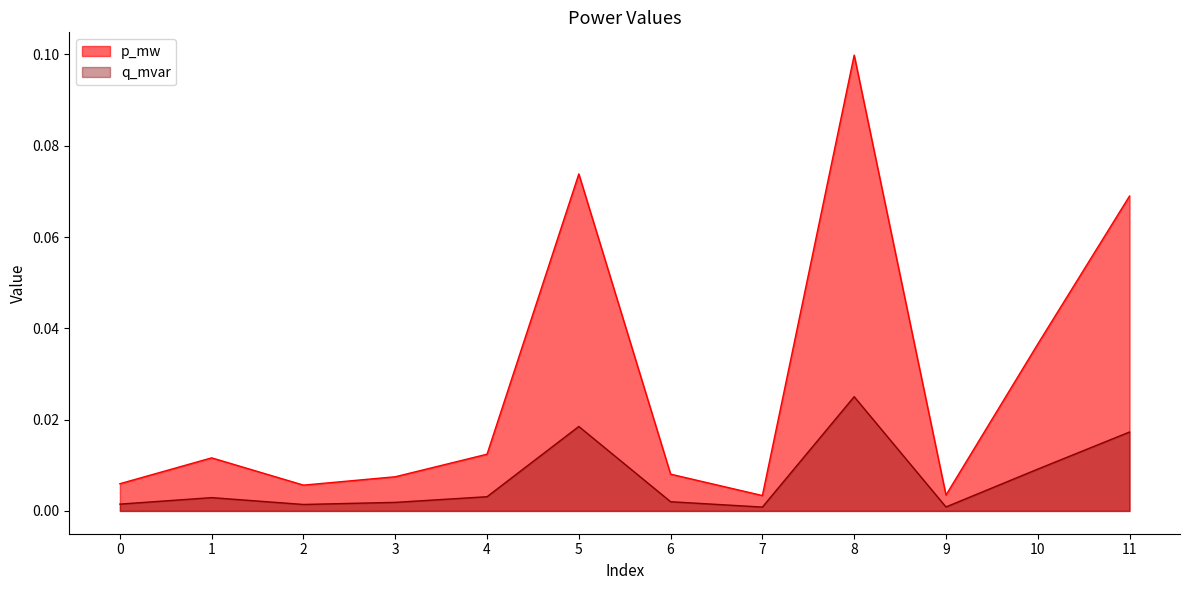

Between 9 and 7, which is larger?

9